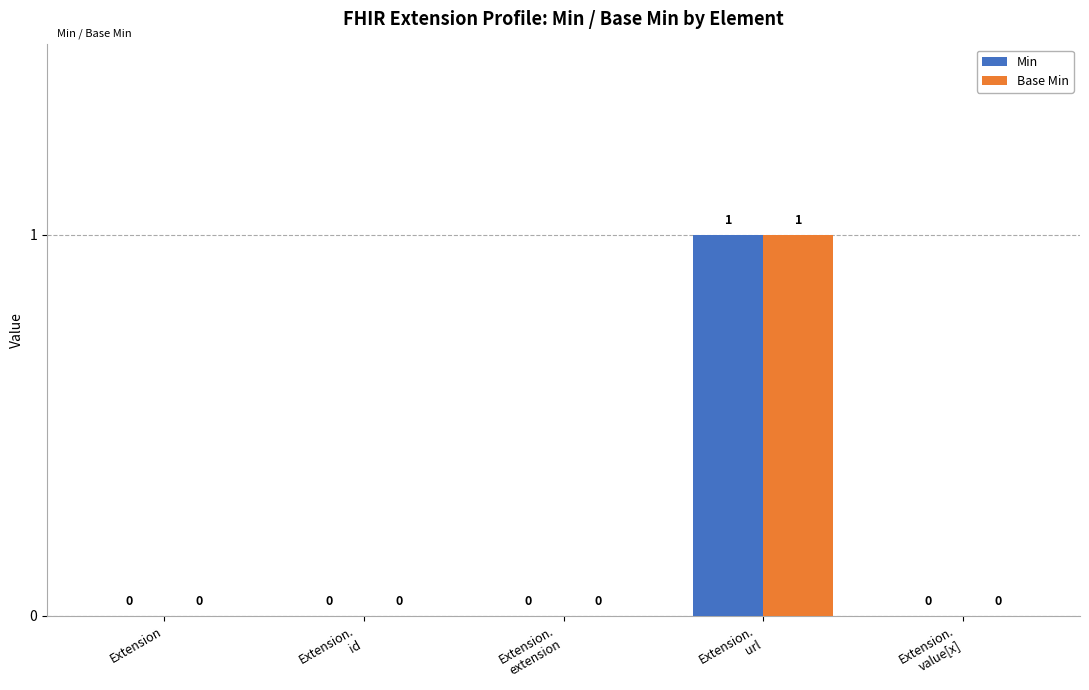

How many Min values are between 0 and 1?

5